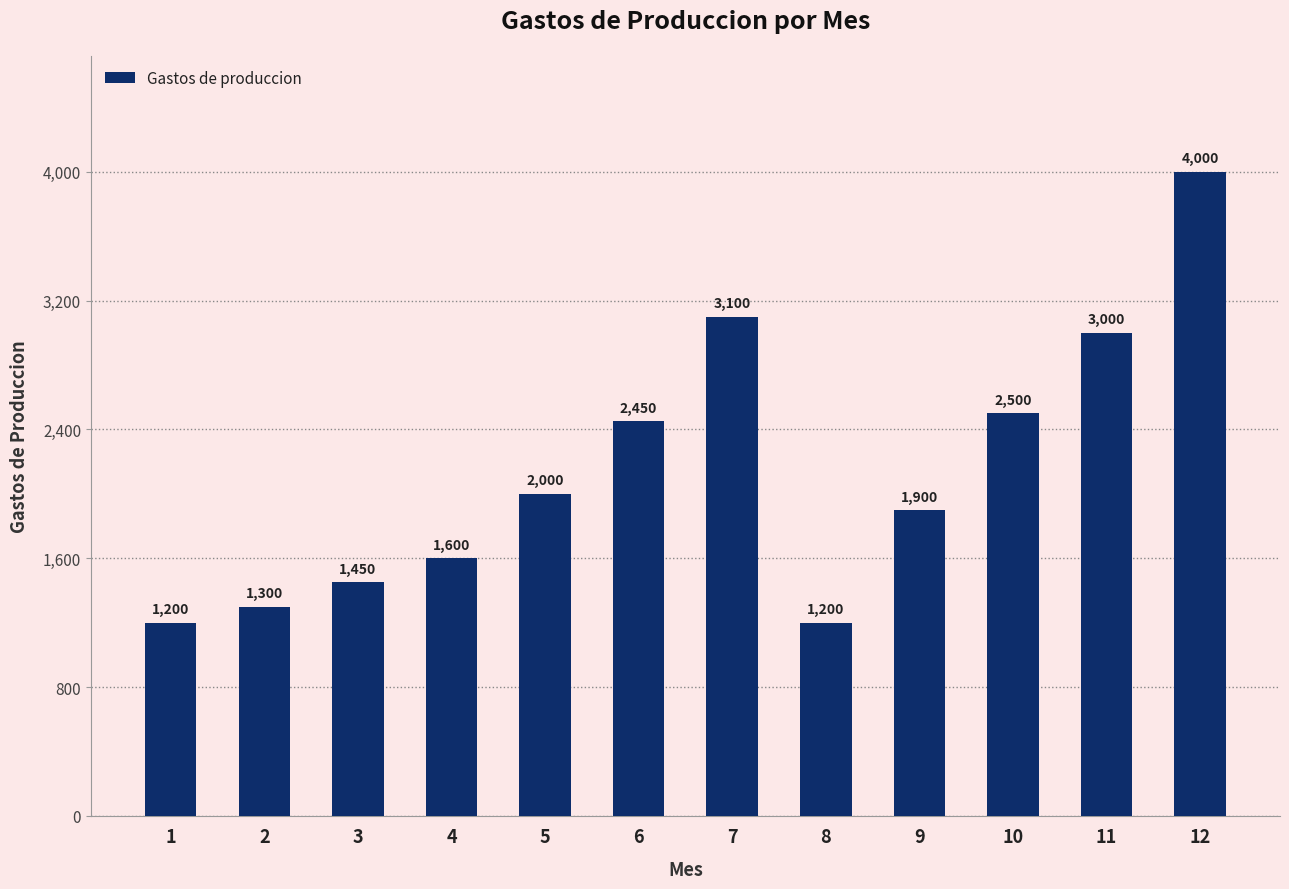

True or false: the data shows 3100 at 7.

True